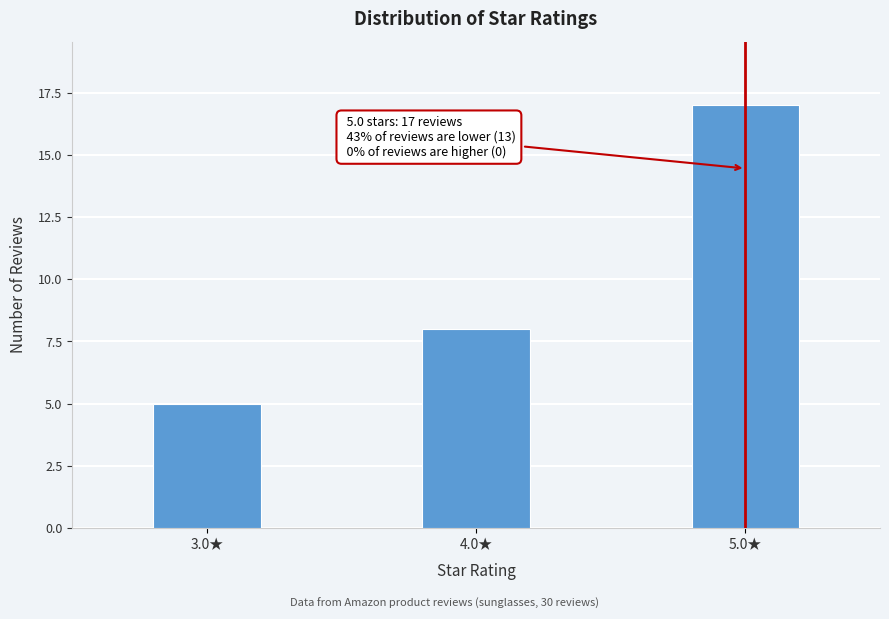

Reading left to right, transcribe all the data shown in this chart.

5	8	17